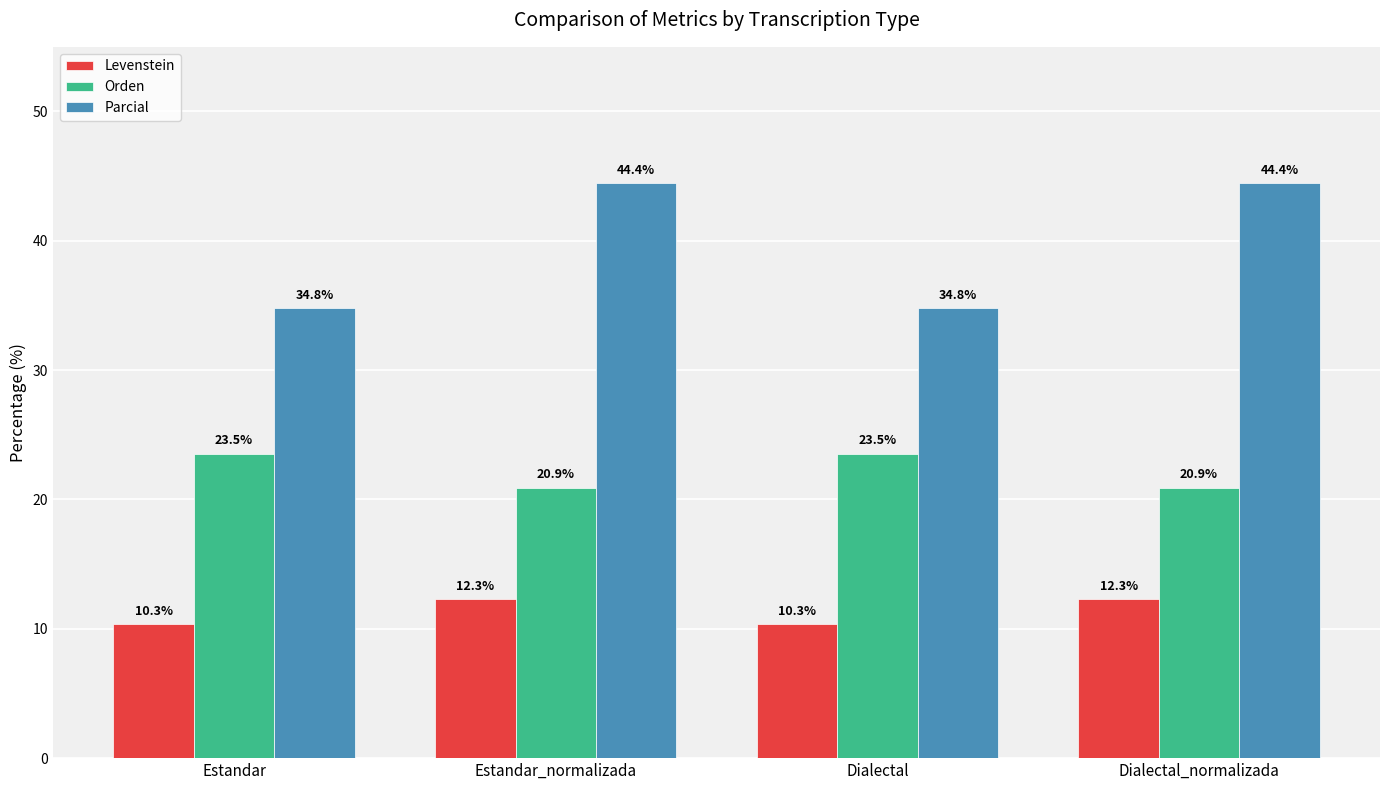

How many distinct data groups are displayed?

3